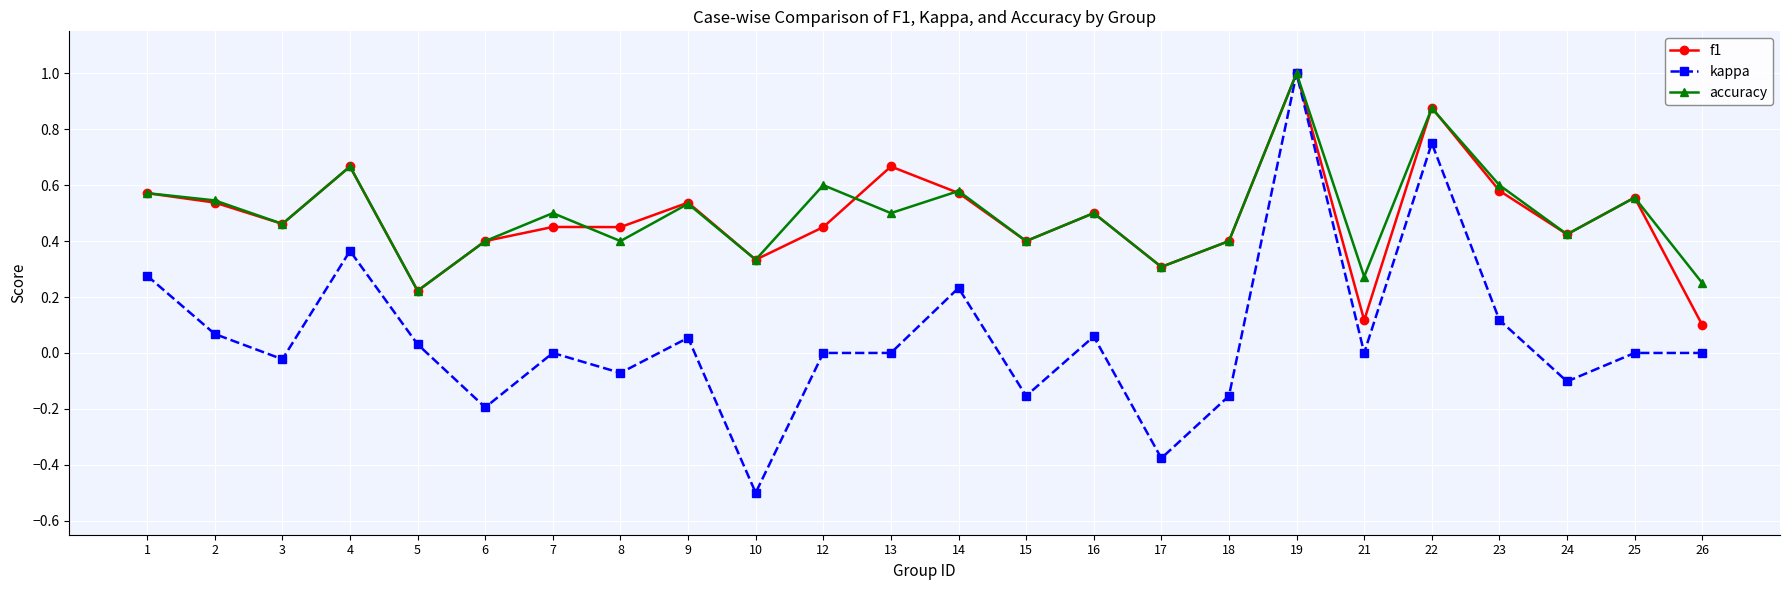

Between 3 and 10, which series saw the biggest shift?

kappa